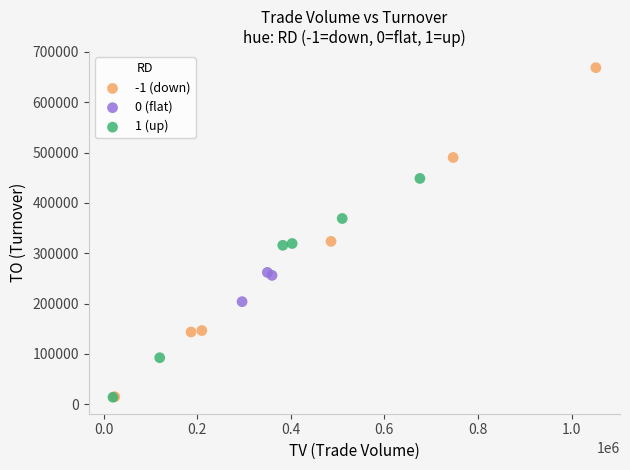

Which series reaches the maximum Y coordinate?

-1 (down)